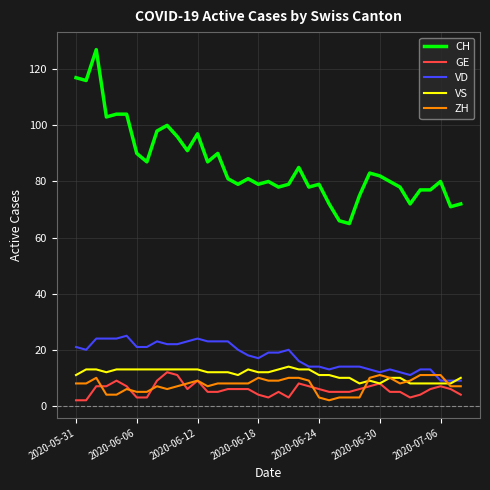

Reading right to left, what are all the values shown in this chart?

CH: 72	71	80	77	77	72	78	80	82	83	75	65	66	72	79	78	85	79	78	80	79	81	79	81	90	87	97	91	96	100	98	87	90	104	104	103	127	116	117
GE: 4	6	7	6	4	3	5	5	8	7	6	5	5	5	6	7	8	3	5	3	4	6	6	6	5	5	9	6	11	12	9	3	3	7	9	7	7	2	2
VD: 9	9	9	13	13	11	12	13	12	13	14	14	14	13	14	14	16	20	19	19	17	18	20	23	23	23	24	23	22	22	23	21	21	25	24	24	24	20	21
VS: 10	8	8	8	8	8	10	10	8	9	8	10	10	11	11	13	13	14	13	12	12	13	11	12	12	12	13	13	13	13	13	13	13	13	13	12	13	13	11
ZH: 7	7	11	11	11	9	8	10	11	10	3	3	3	2	3	9	10	10	9	9	10	8	8	8	8	7	9	8	7	6	7	5	5	6	4	4	10	8	8